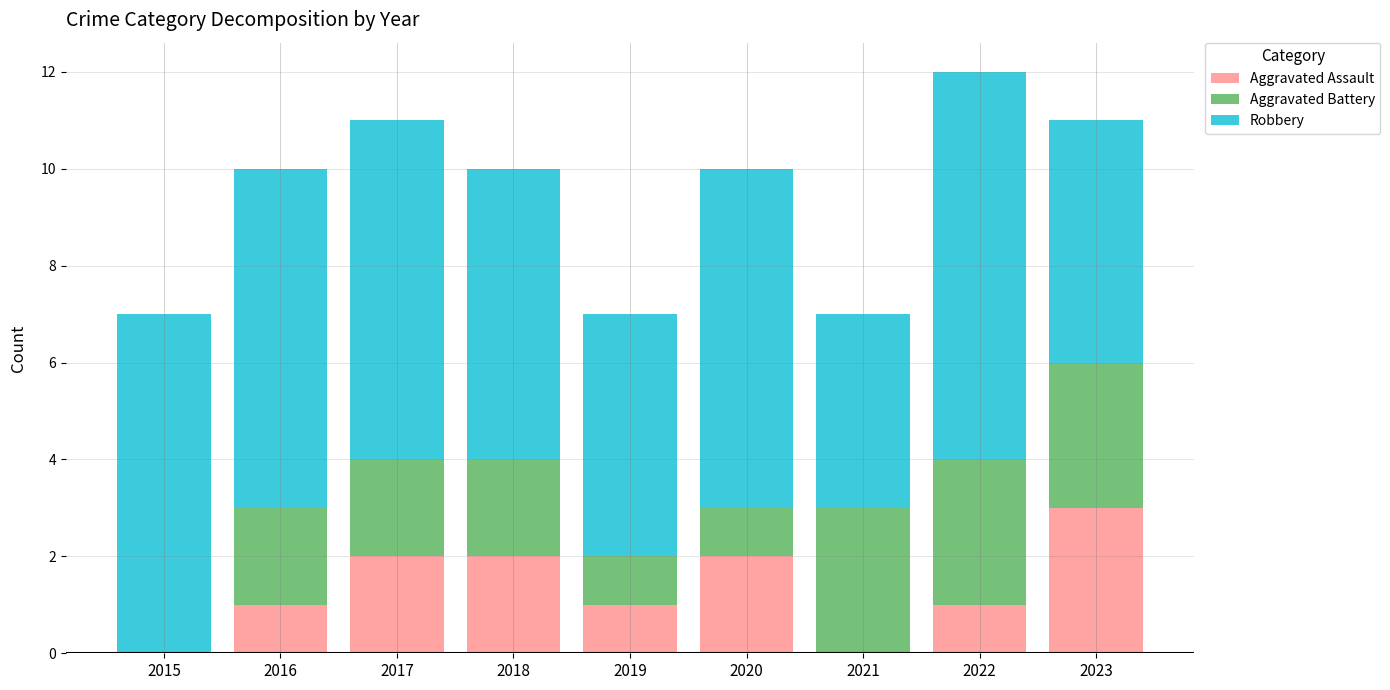

What are all the series names shown in the legend?

Aggravated Assault, Aggravated Battery, Robbery